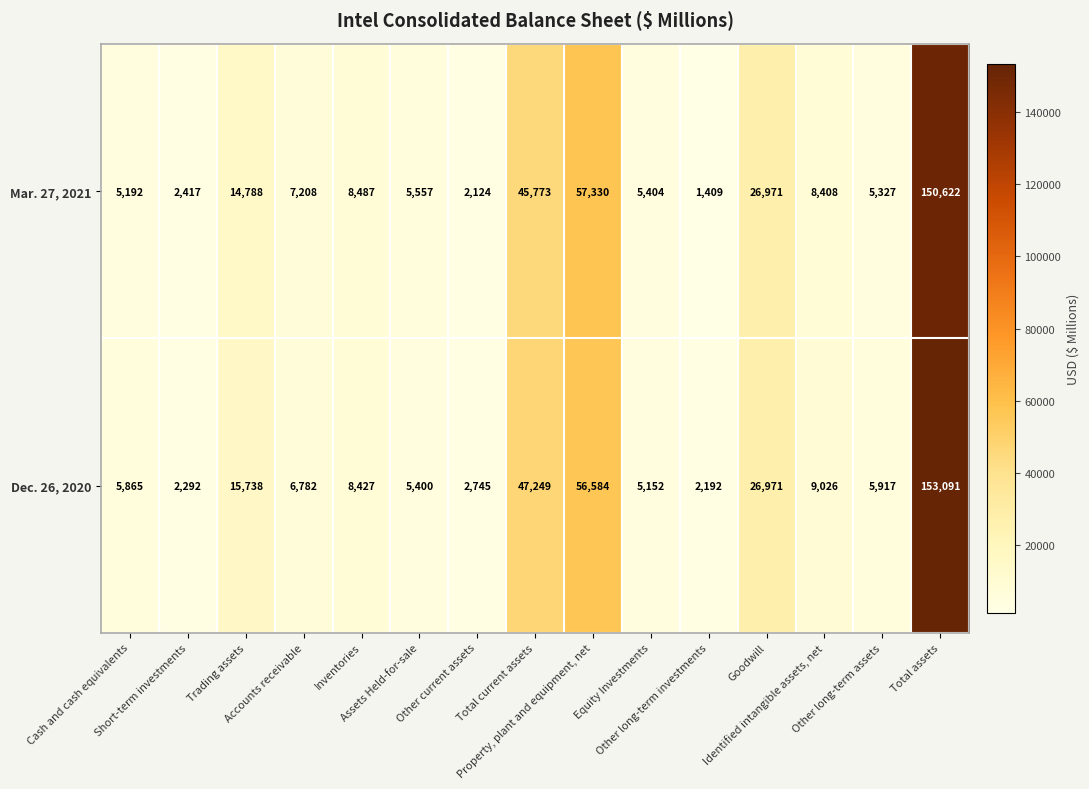

How many data points in Mar. 27, 2021 are less than 7208?

7